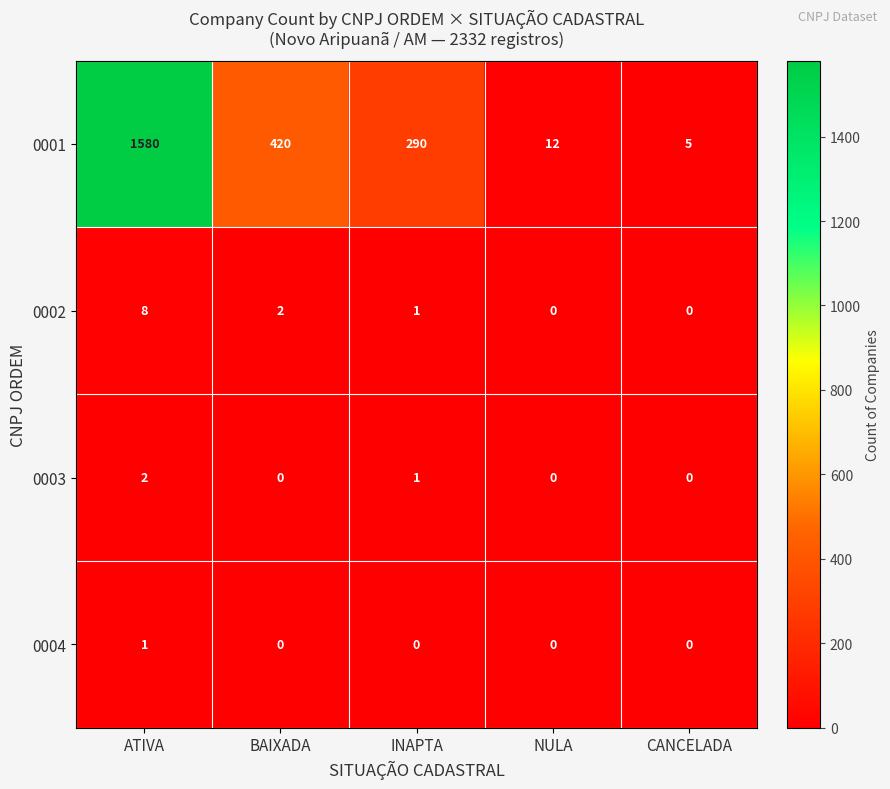

Reading left to right, transcribe all the data shown in this chart.

0001: ATIVA=1580	BAIXADA=420	INAPTA=290	NULA=12	CANCELADA=5
0002: ATIVA=8	BAIXADA=2	INAPTA=1	NULA=0	CANCELADA=0
0003: ATIVA=2	BAIXADA=0	INAPTA=1	NULA=0	CANCELADA=0
0004: ATIVA=1	BAIXADA=0	INAPTA=0	NULA=0	CANCELADA=0